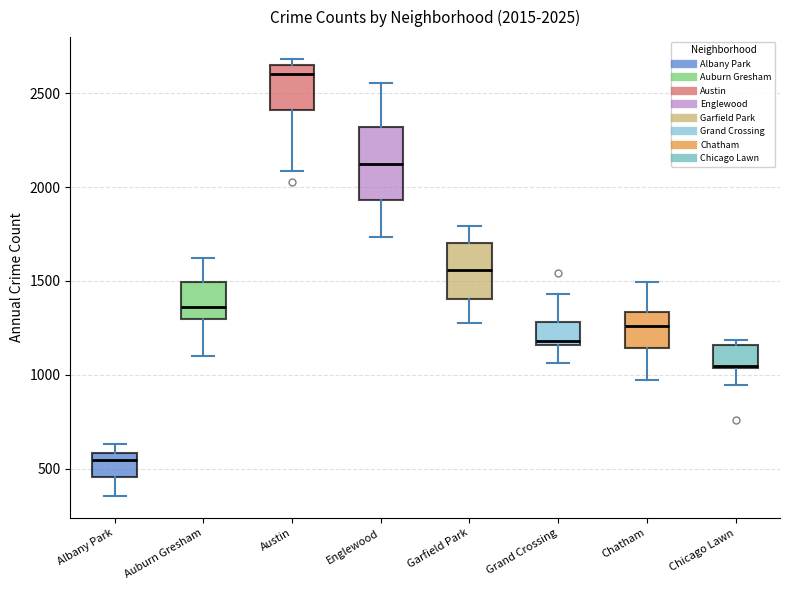

Which box has the lowest median line?

Albany Park